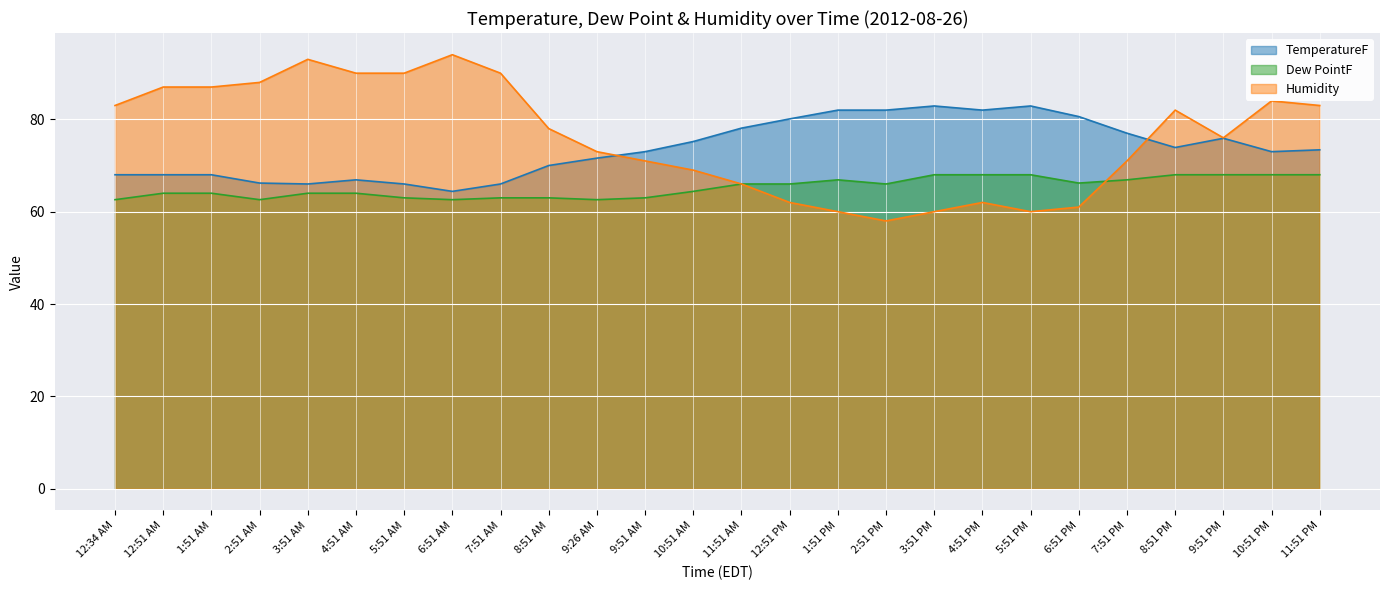

Where does the Humidity series first go above 78?

12:34 AM